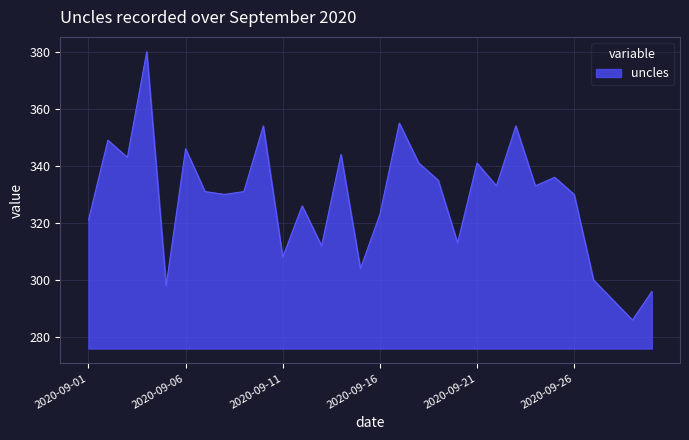

What is the maximum value shown in the chart?

380